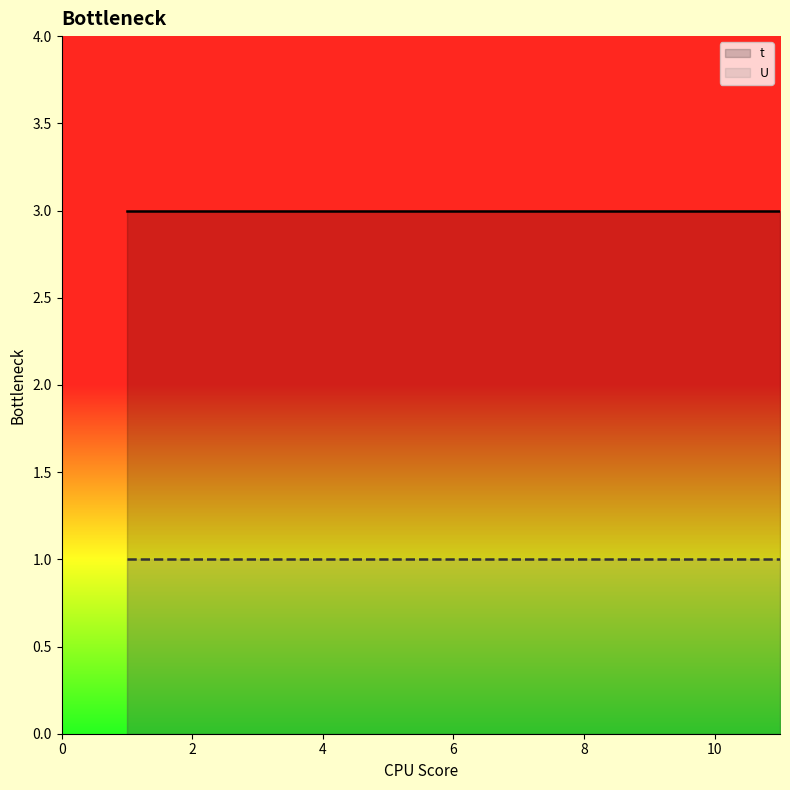

Rank the series by their maximum value, from highest to lowest.

t, U